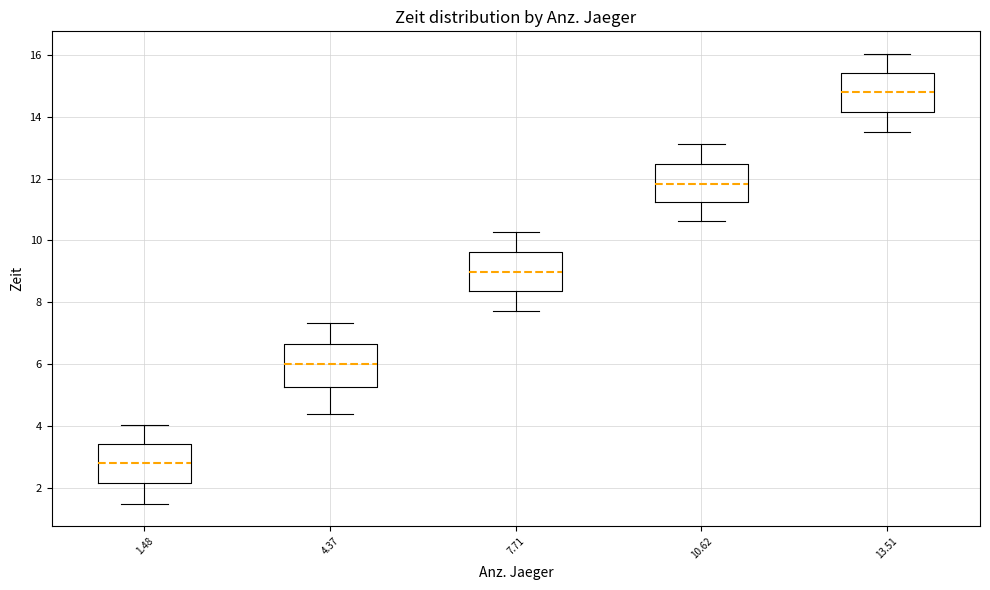

Which box has the lowest median line?

1.48